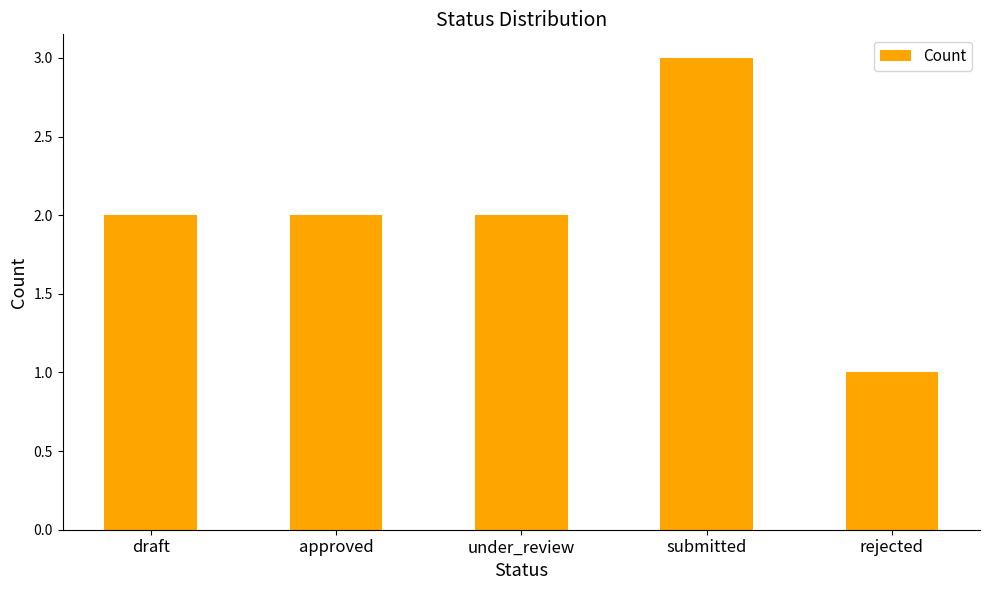

What is the label of the 4th bar from the left?

submitted